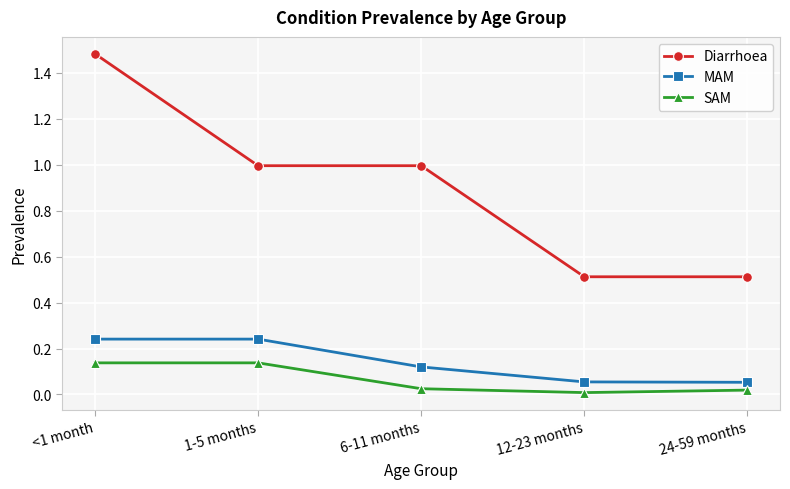

What is the lowest value of the Diarrhoea series?

0.5